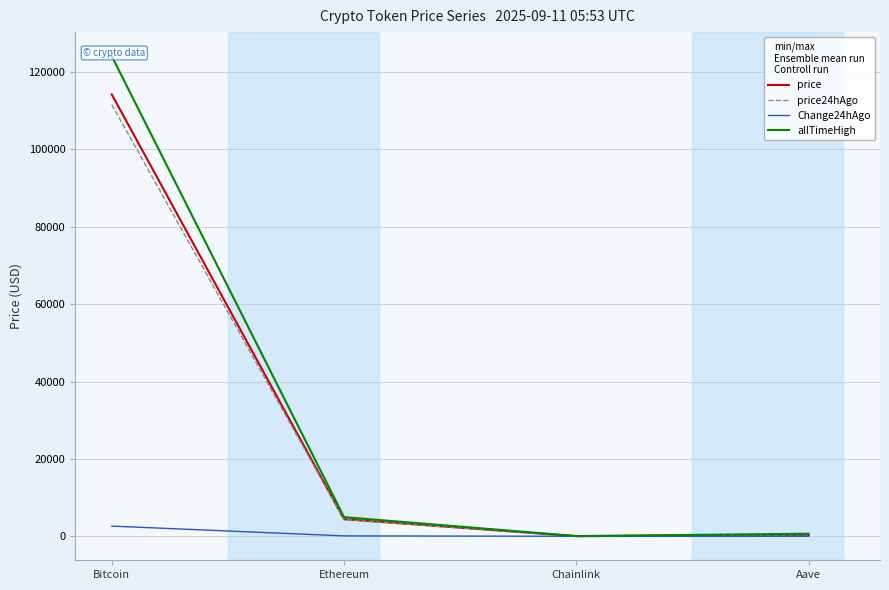

What is the minimum value for Change24hAgo?

0.5